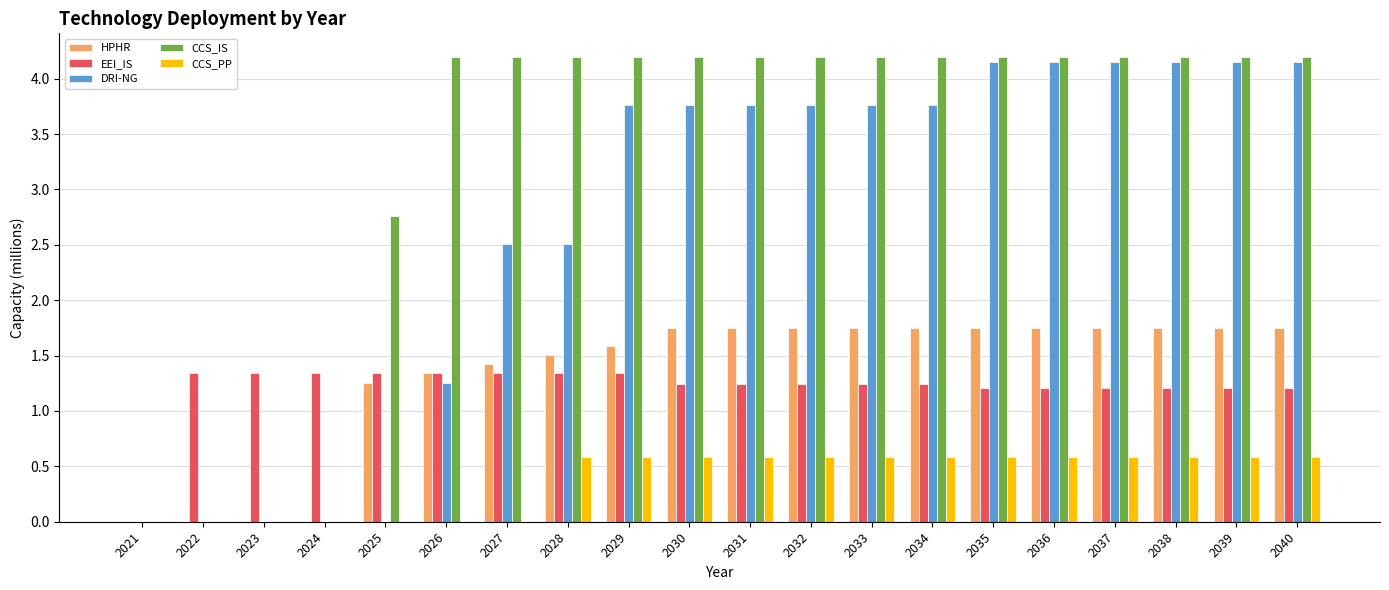

How many HPHR values are between 1 and 2?

16